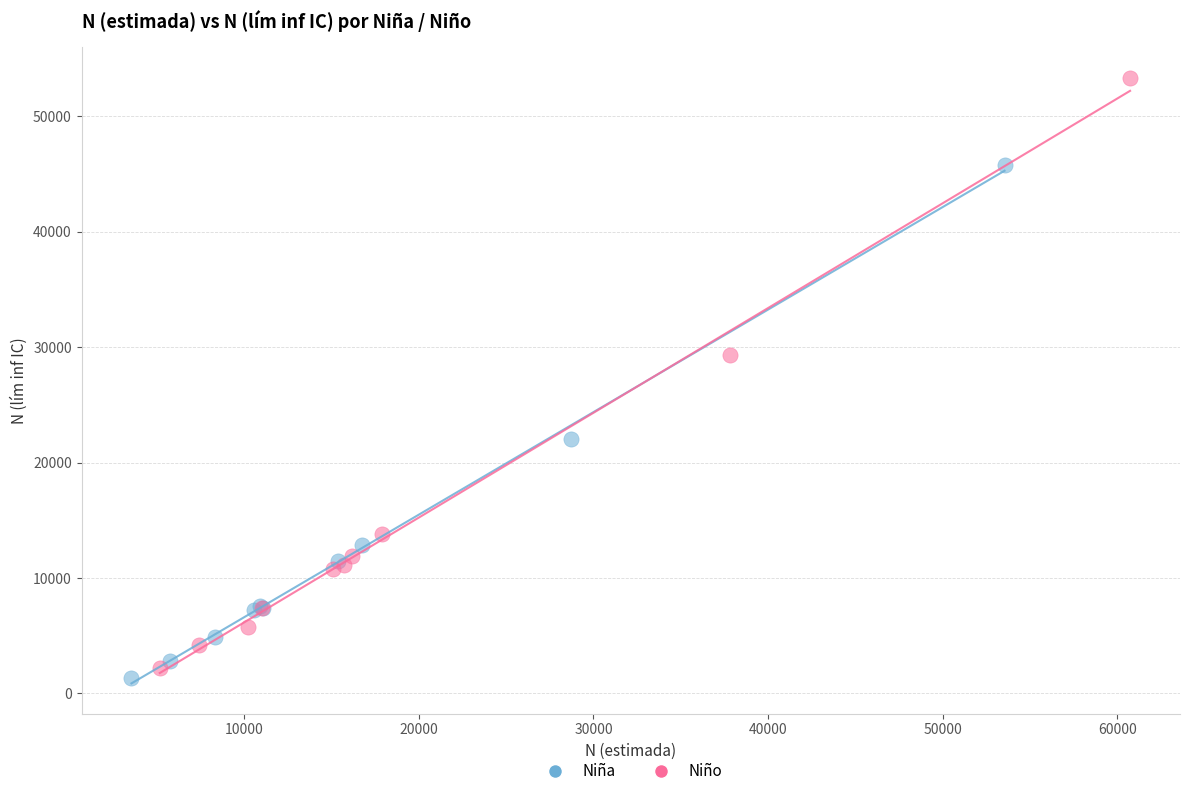

Which series contains the highest Y value?

Niño